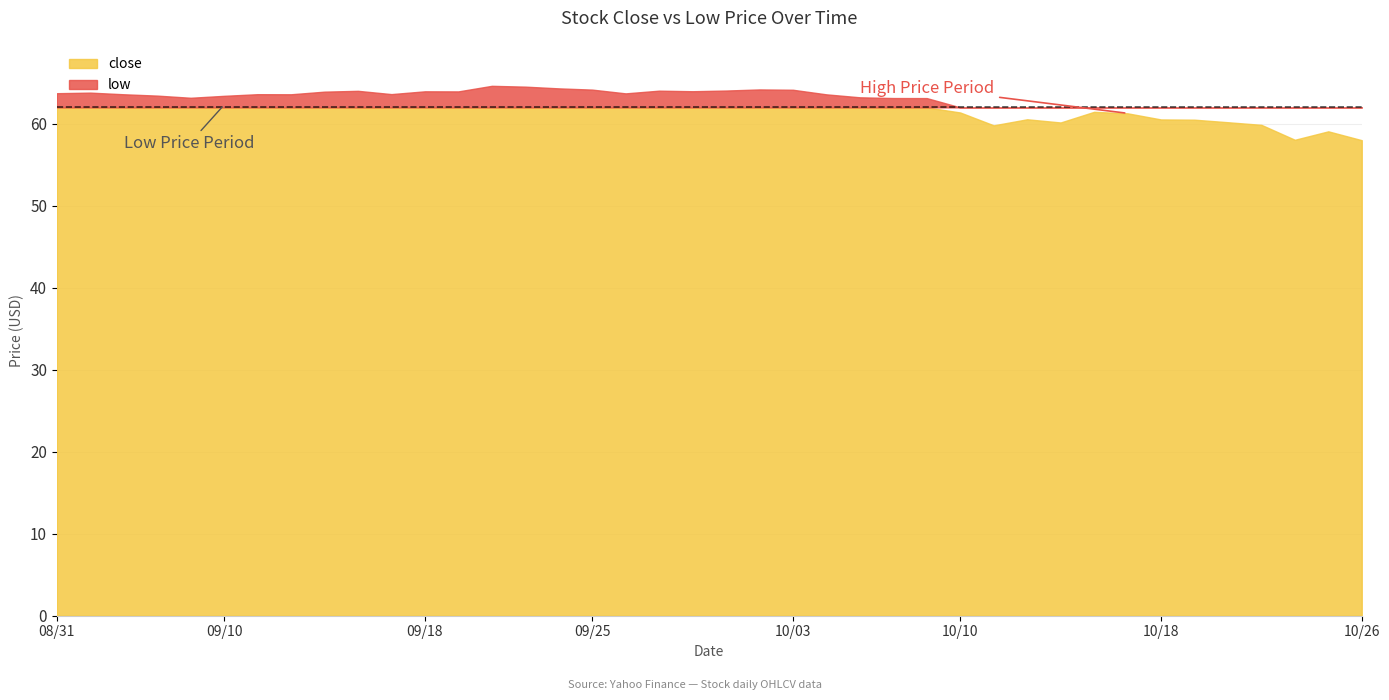

True or false: close and low cross at least once.

False